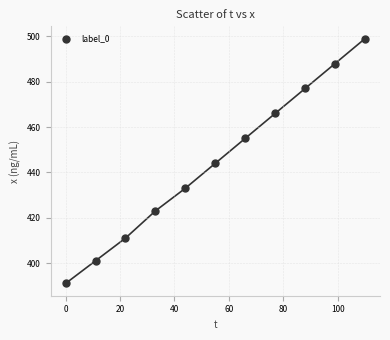

What is the range of X values (max minus min)?

110